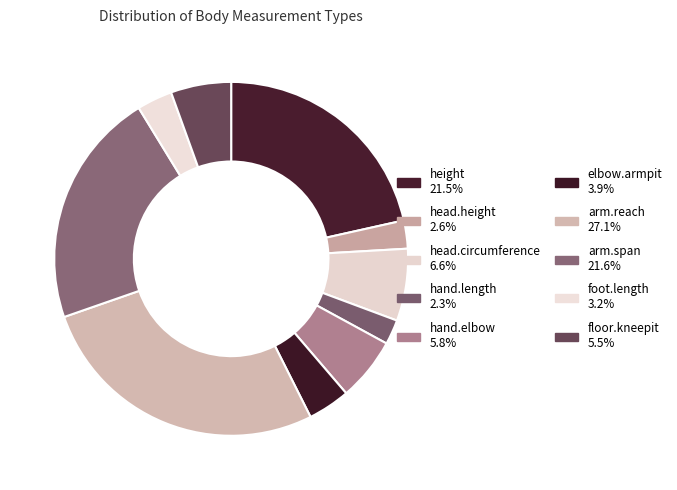

How many segments does this pie chart have?

10